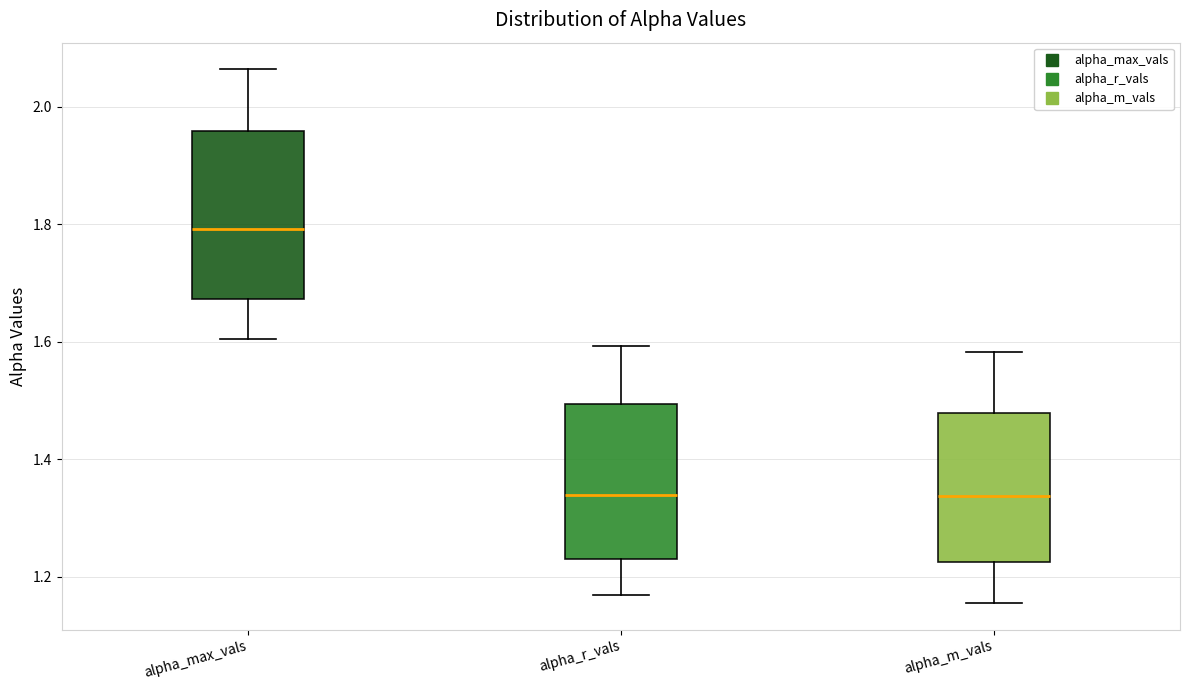

Which box is the tallest, from its lower edge to its upper edge?

alpha_max_vals